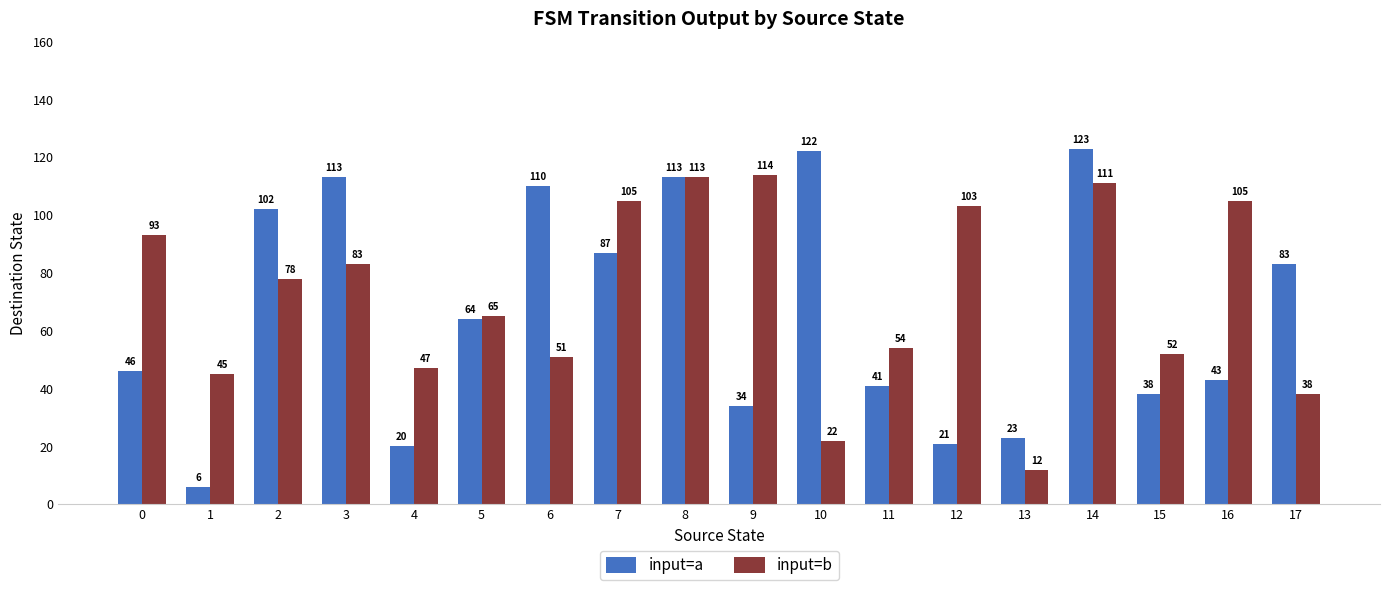

How many data points does each series have?

18